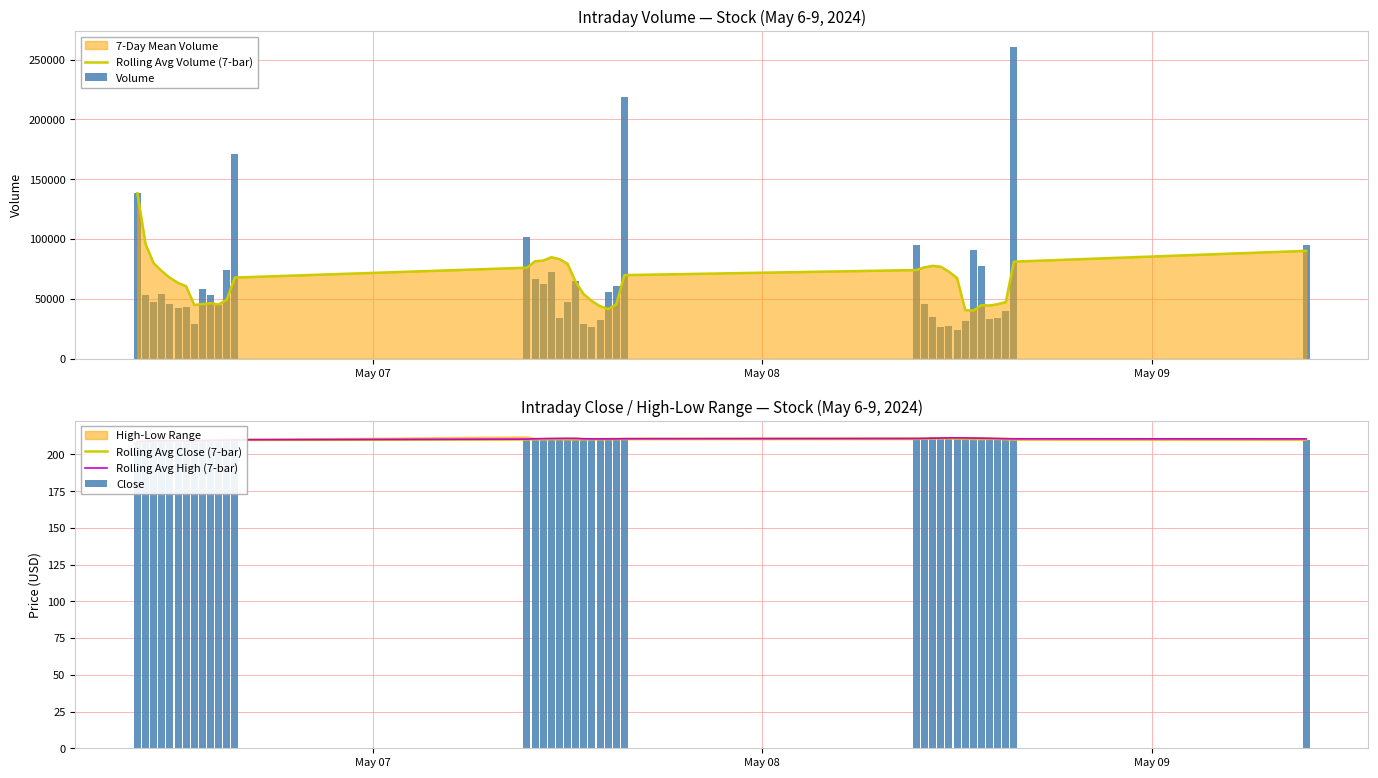

Which category has the lowest value in the Rolling Avg High (7-bar) series?

May 07